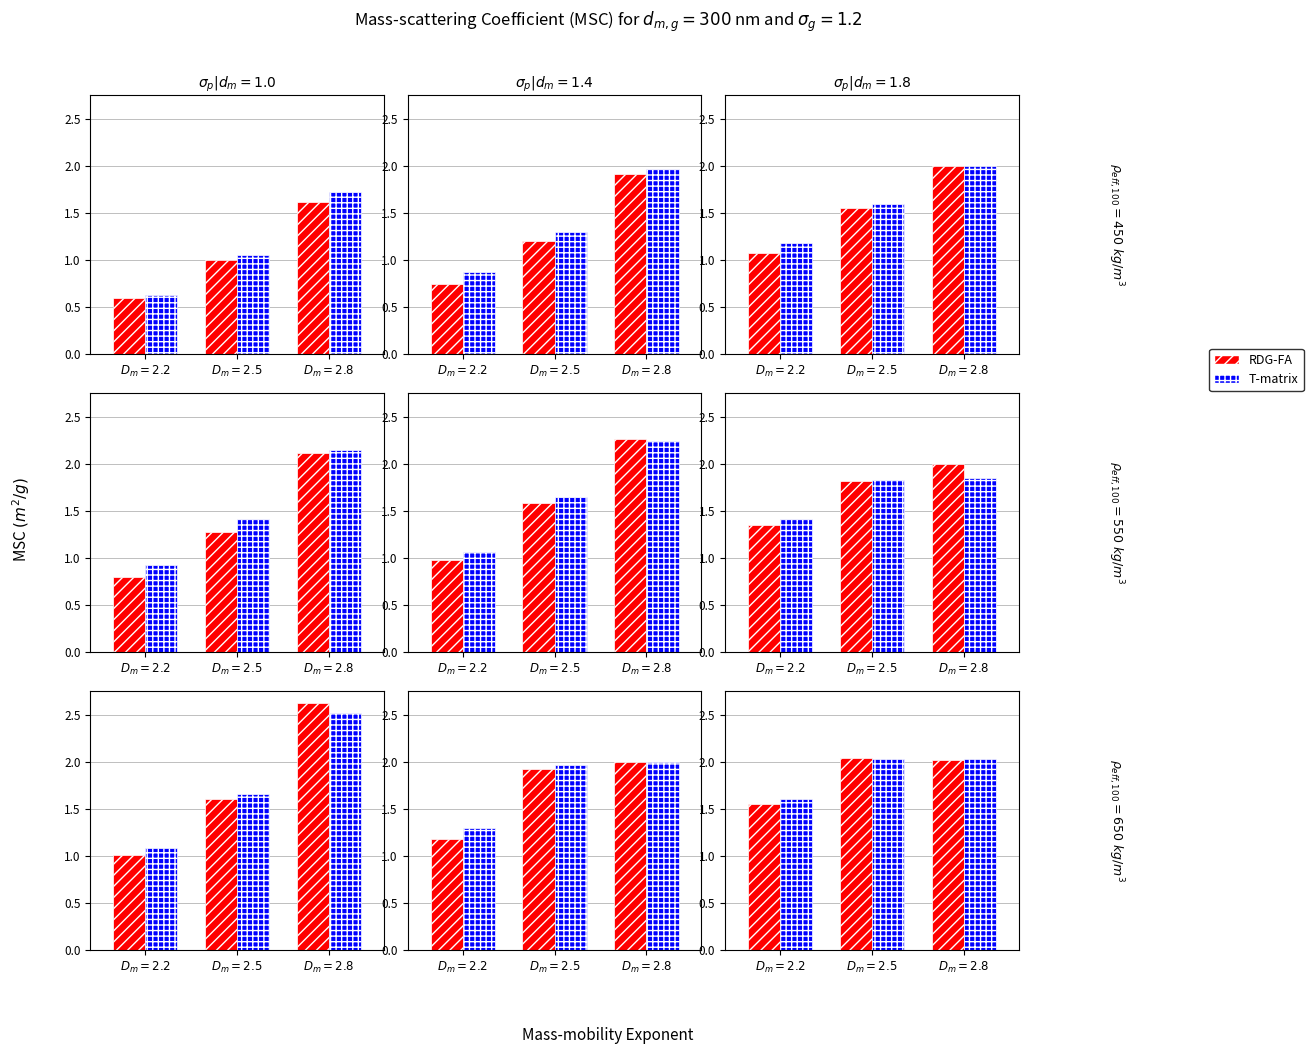

What is the total value across all series at $D_m=2.8$?

4.0